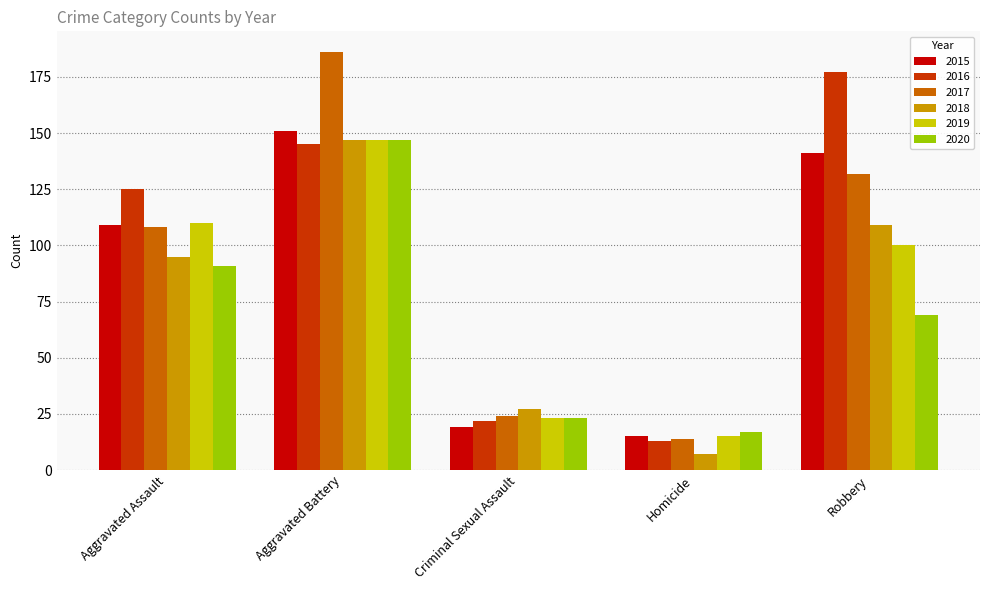

What is the minimum value for 2018?

7